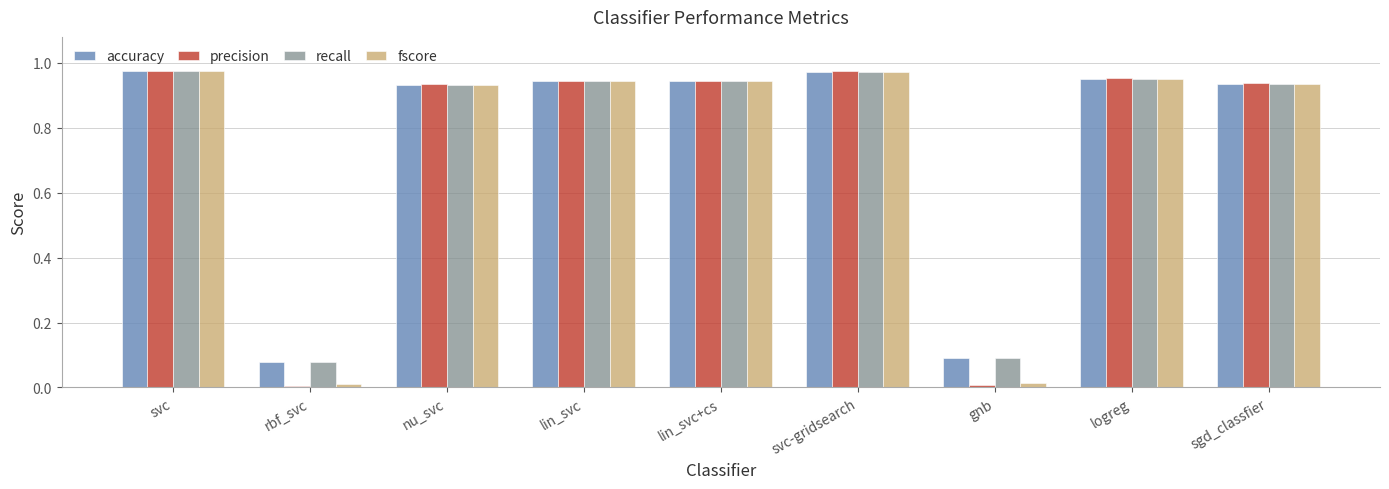

Which series has the largest range (max minus min)?

precision